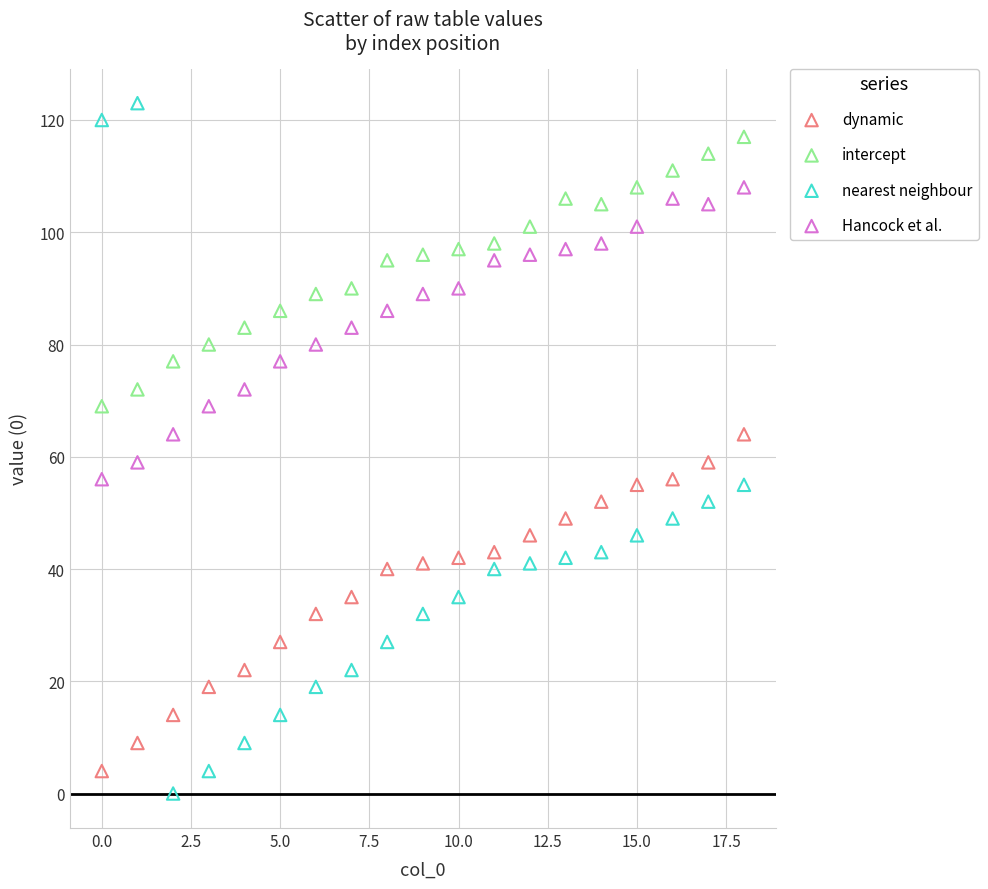

Across all data points, what is the range of Y values (max minus min)?

123